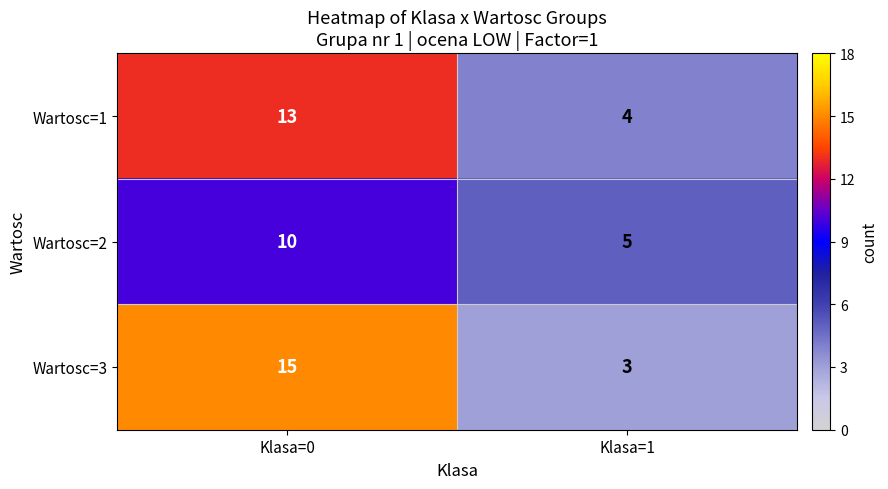

What is the difference between the highest and lowest values at Klasa=1?

2